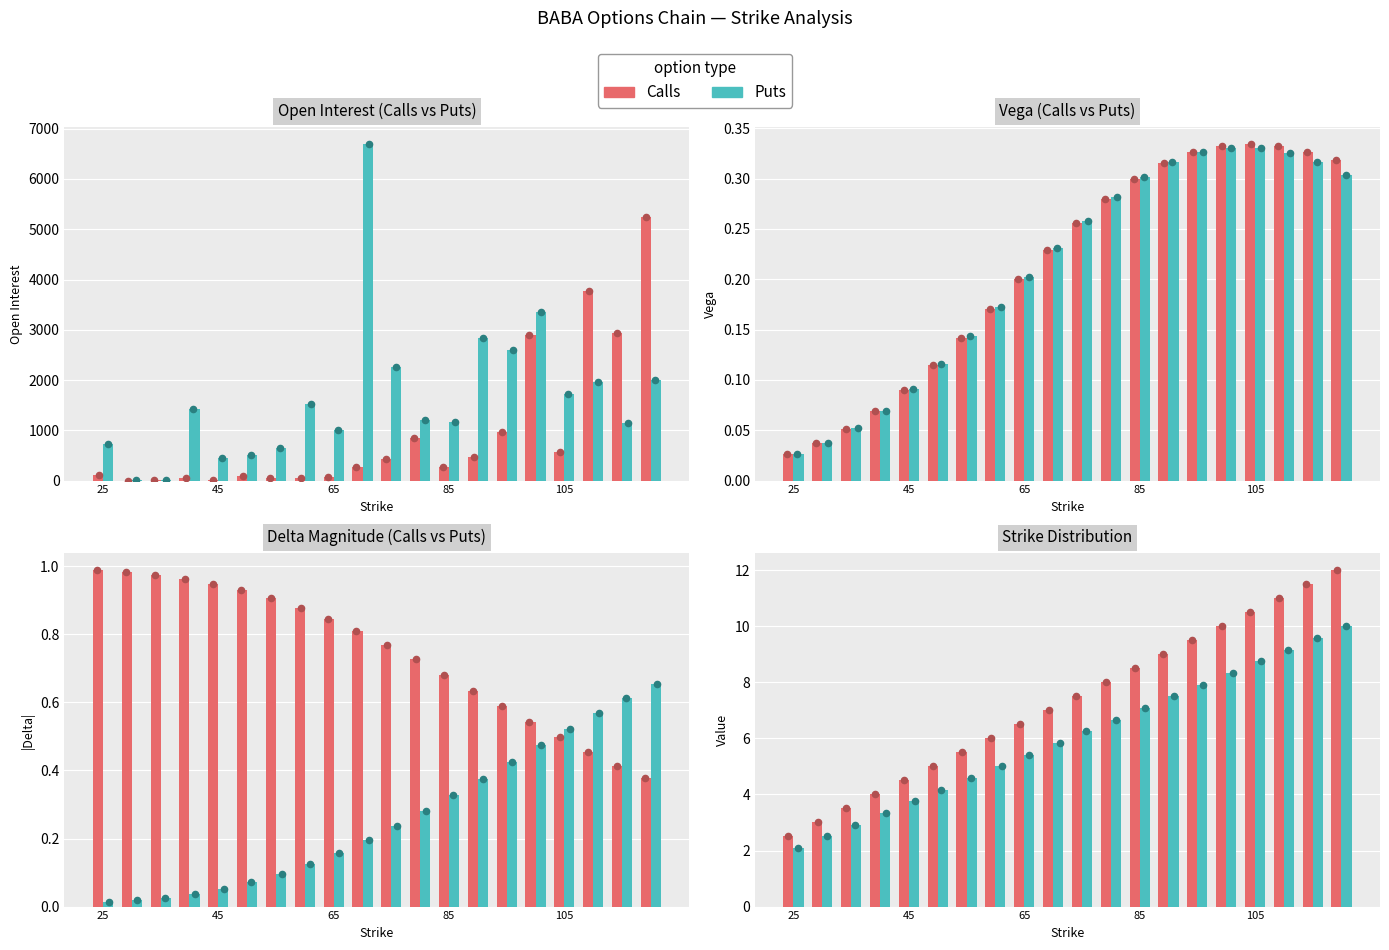

What are all the series names shown in the legend?

Calls, Puts